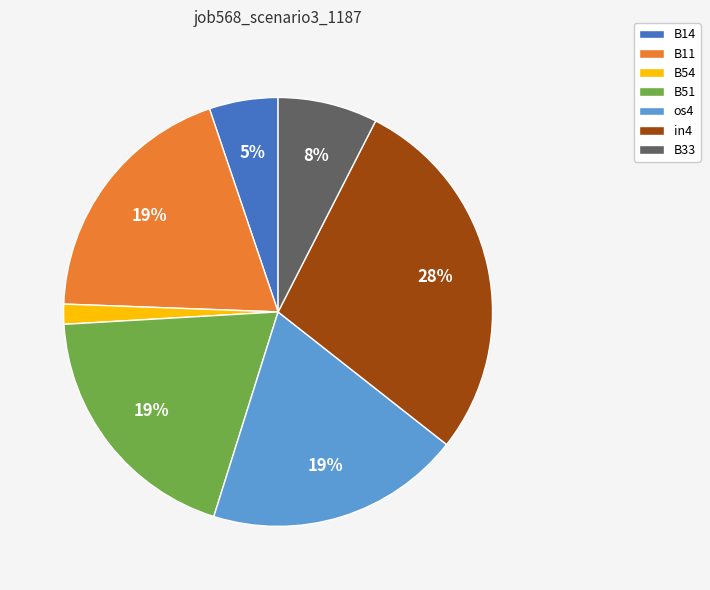

Is B14 the majority of the pie?

No